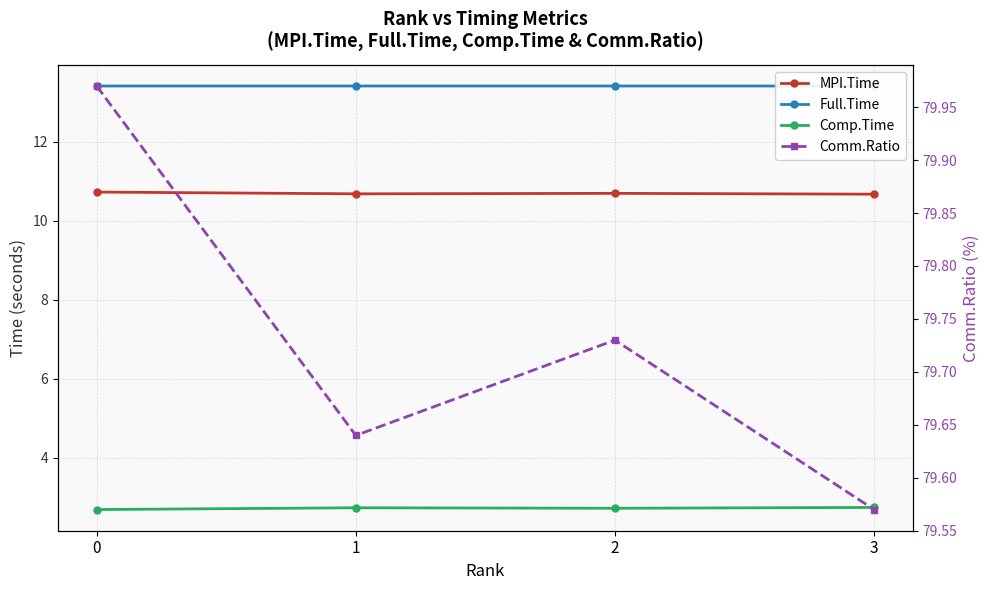

True or false: Comm.Ratio and Full.Time intersect in this chart.

False